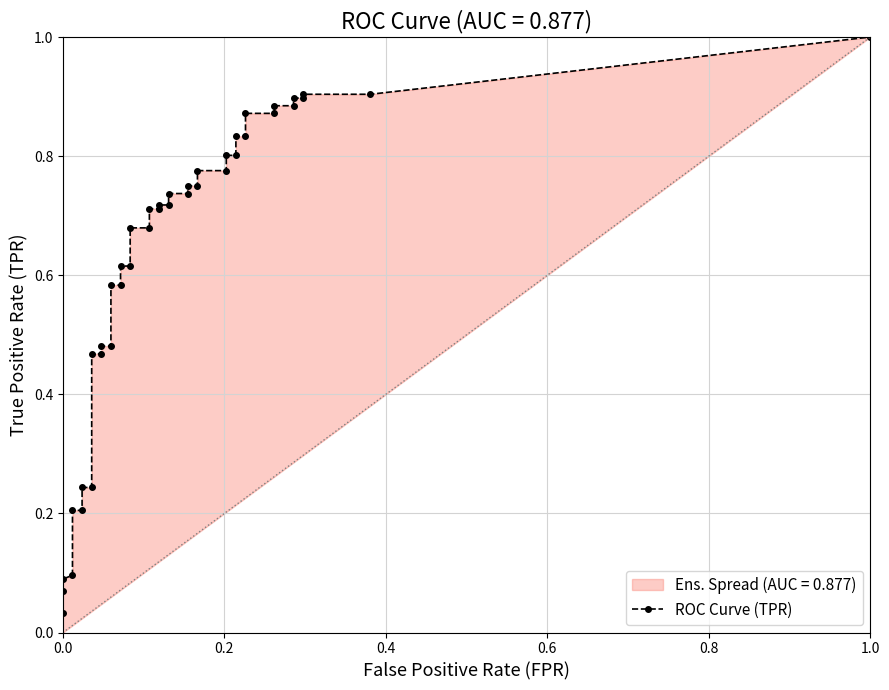

What is the total value across all series at 6?

0.3